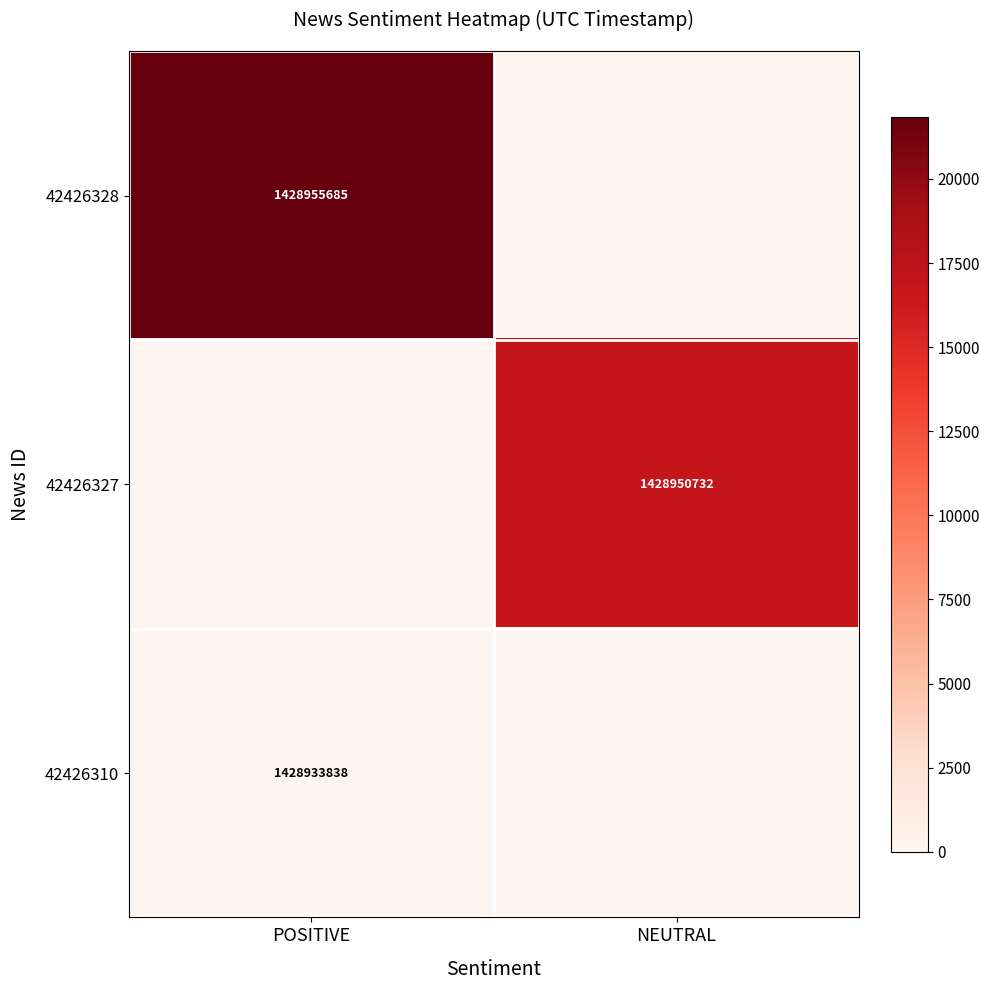

True or false: 42426328 has a value of 862116398 at POSITIVE.

False